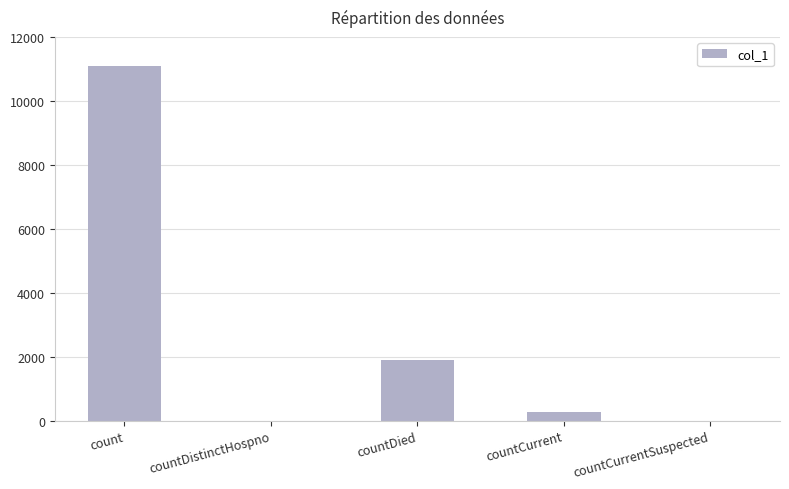

Count the number of categories in the chart.

5